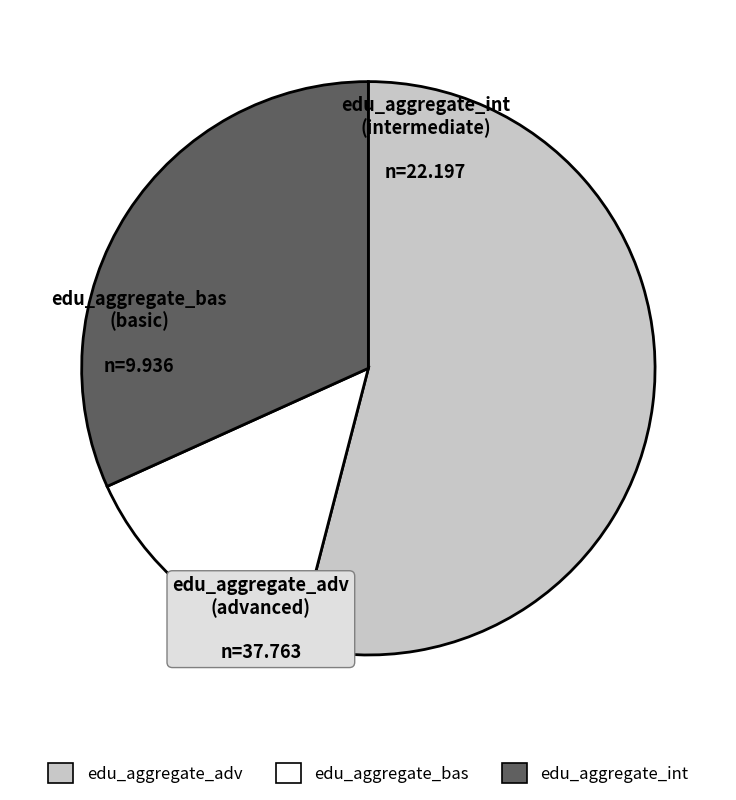

Combined, do edu_aggregate_bas and edu_aggregate_int account for over 50%?

No